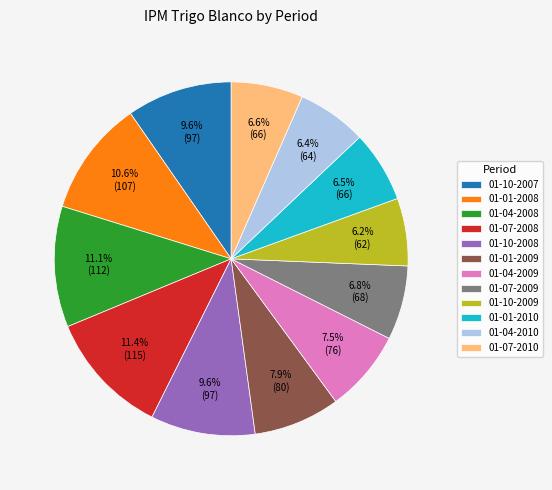

How many segments does this pie chart have?

12